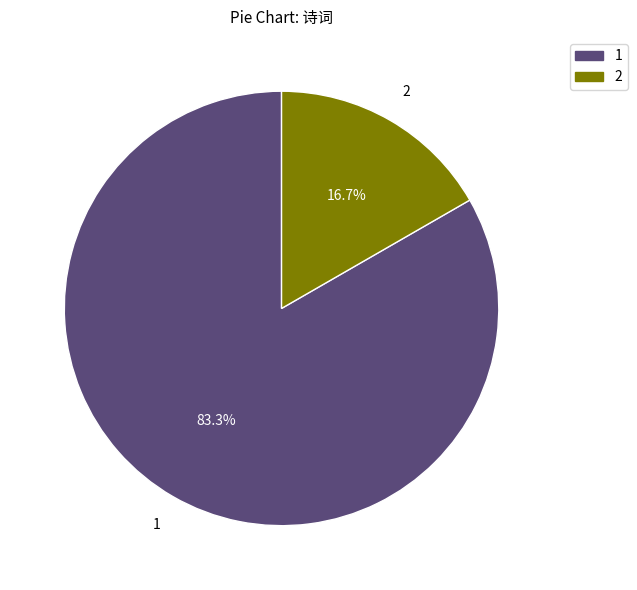

Combined, do 1 and 2 account for over 50%?

Yes